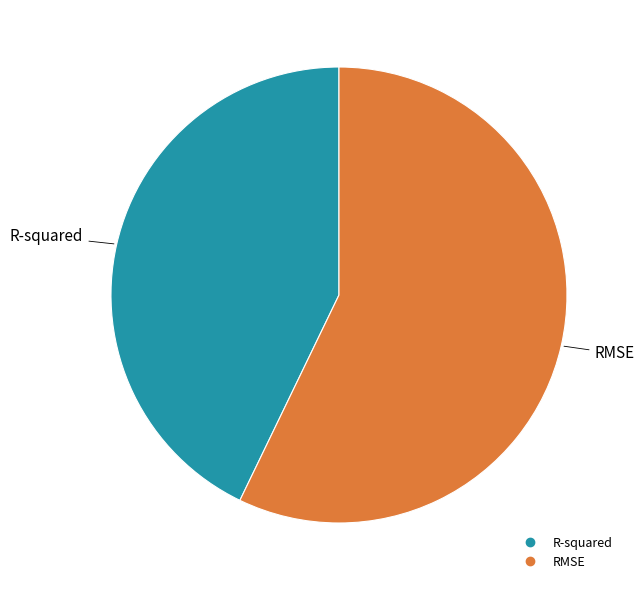

Which has a higher value, RMSE or R-squared?

RMSE